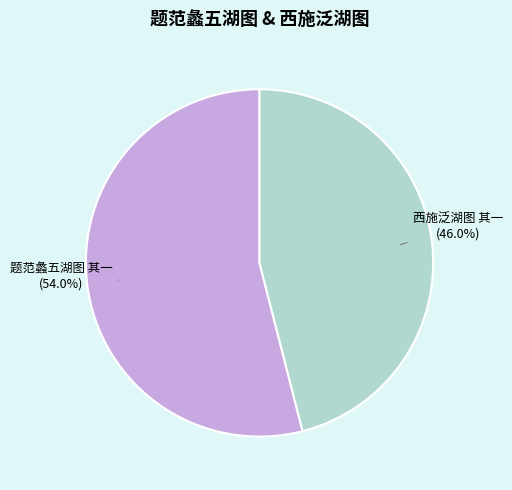

Is there any slice that represents more than half of the pie?

Yes